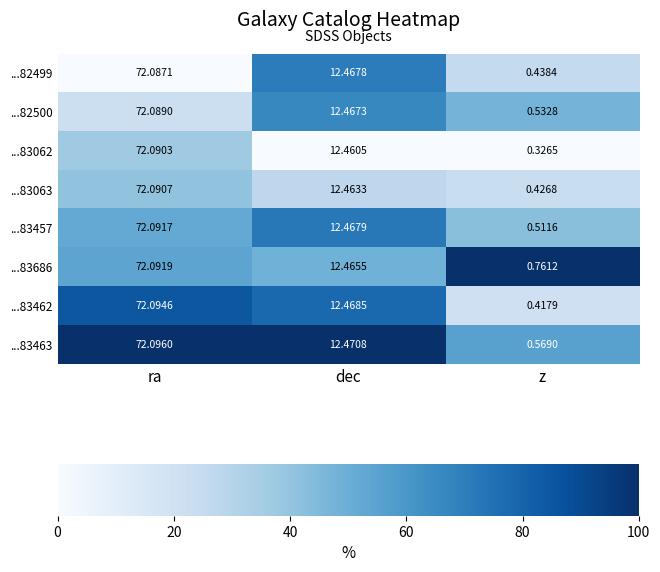

List the labels in order of ...83686 value, smallest first.

z, dec, ra